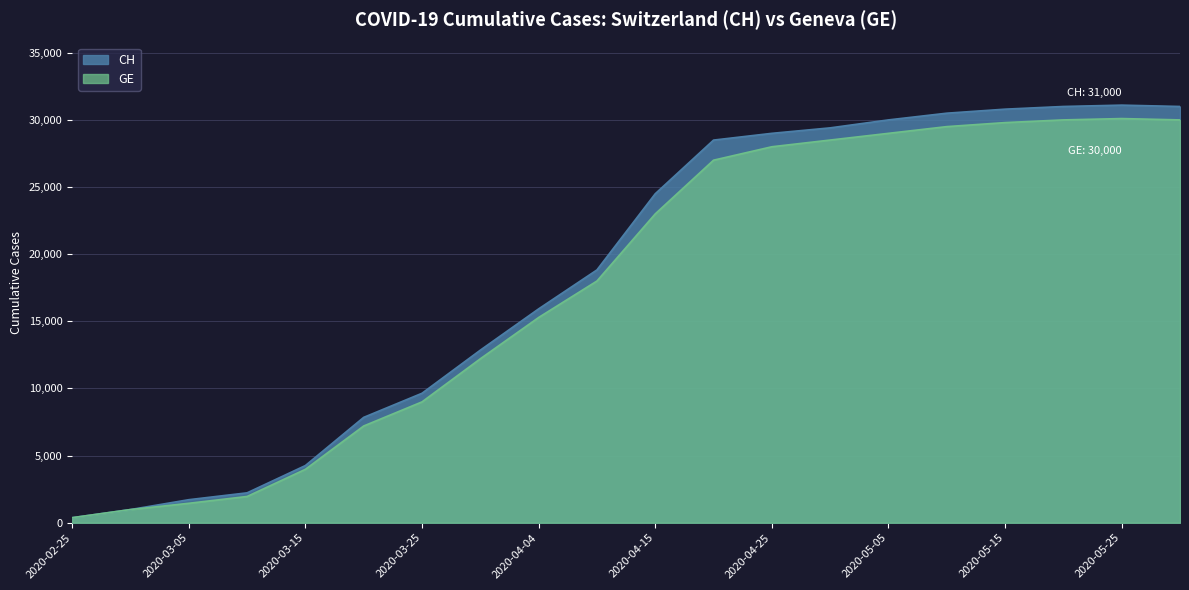

At which category is the sum across all series the highest?

2020-05-25